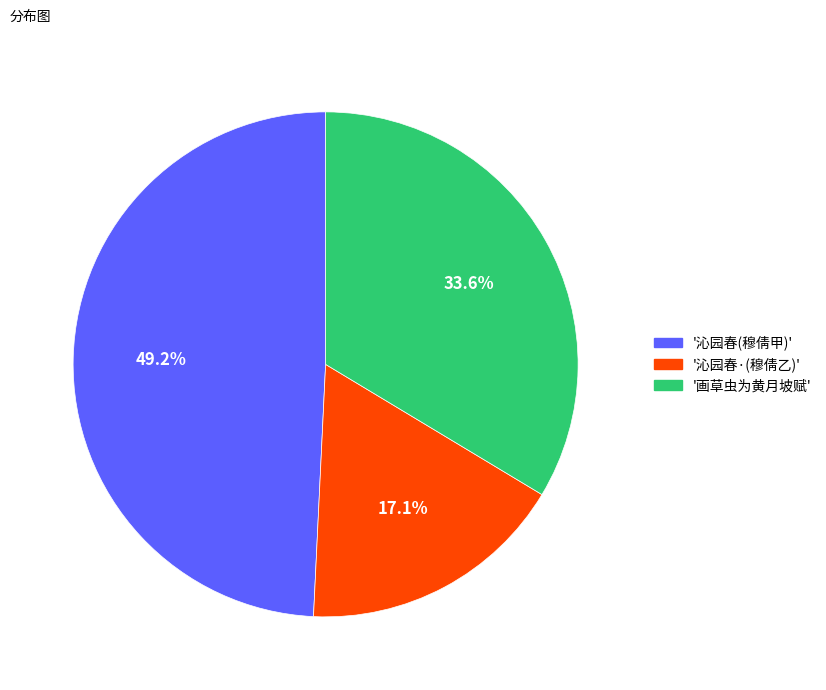

Does any single category account for the majority?

No